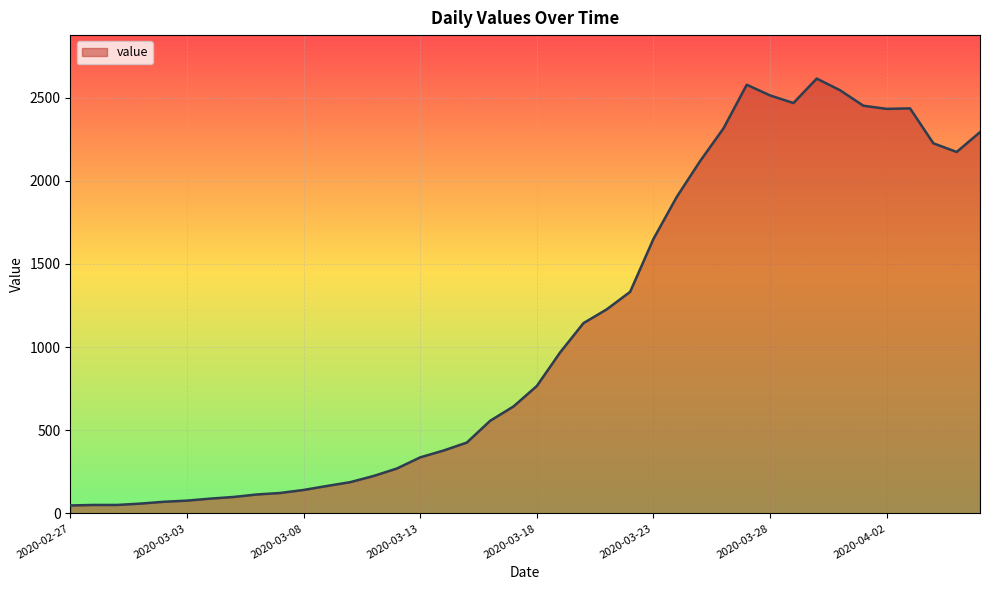

What is the difference between the maximum and minimum values?

2566